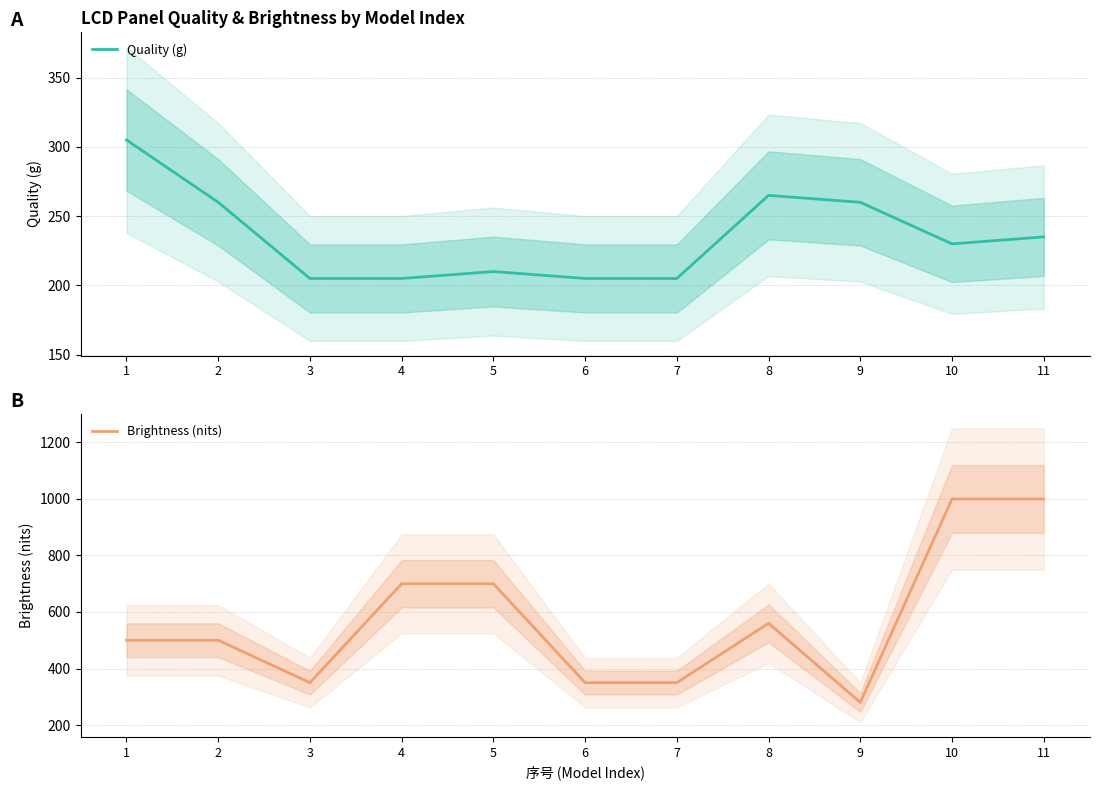

Reading left to right, list all the values displayed in this chart.

Quality (g): 1=305	2=260	3=205	4=205	5=210	6=205	7=205	8=265	9=260	10=230	11=235
Brightness (nits): 1=500	2=500	3=350	4=700	5=700	6=350	7=350	8=560	9=280	10=1000	11=1000